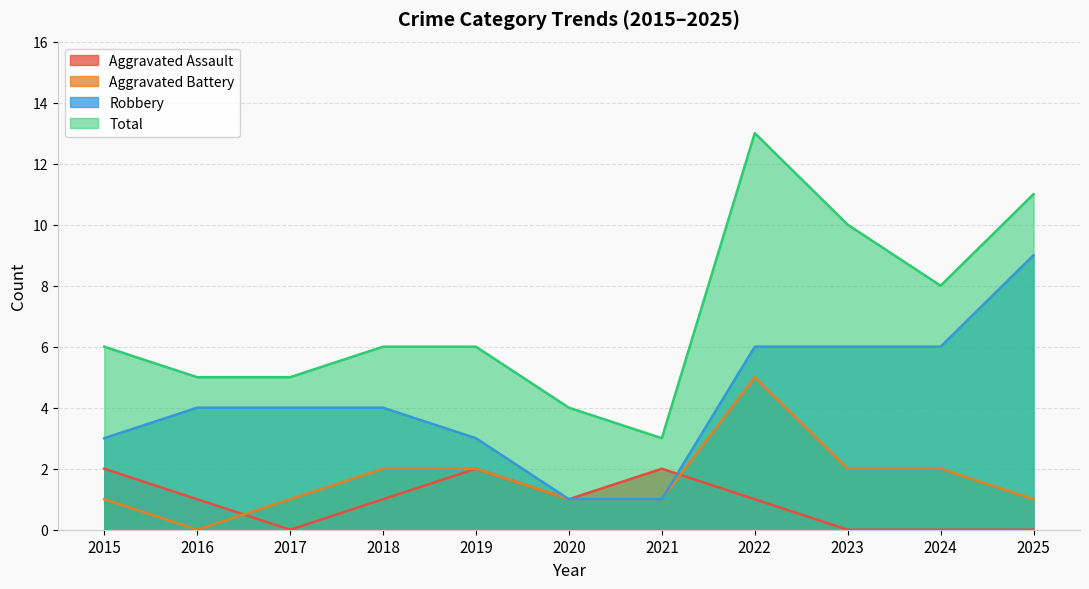

What are all the series names shown in the legend?

Aggravated Assault, Aggravated Battery, Robbery, Total